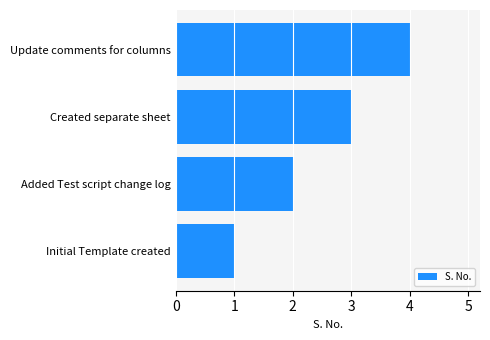

True or false: the data shows 4 at Created separate sheet.

False